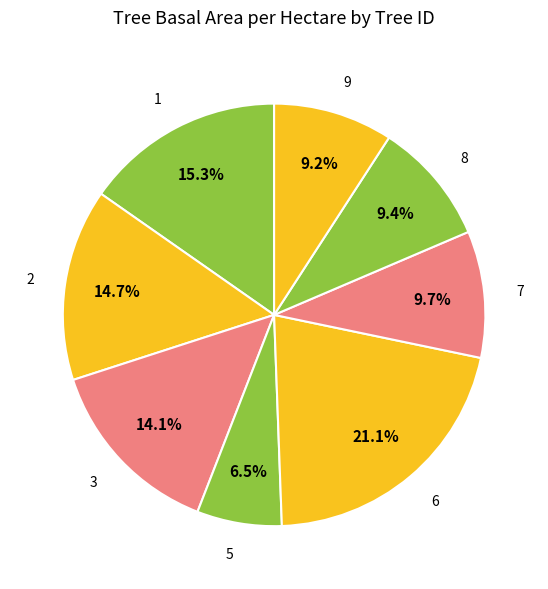

The 8 slice represents 9% of the pie. True or false?

True